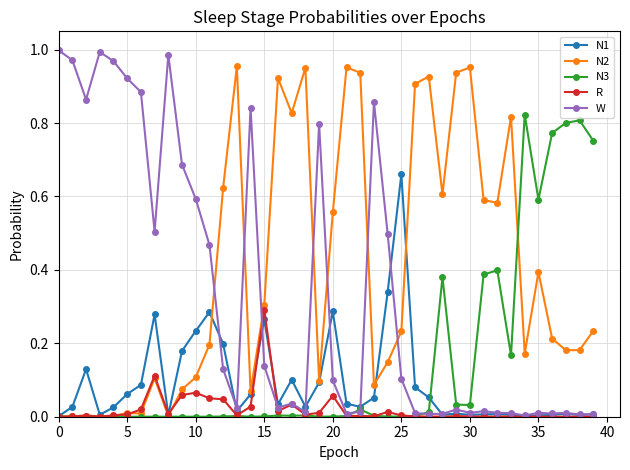

After their last crossing, which series has the higher values: N3 or N2?

N3